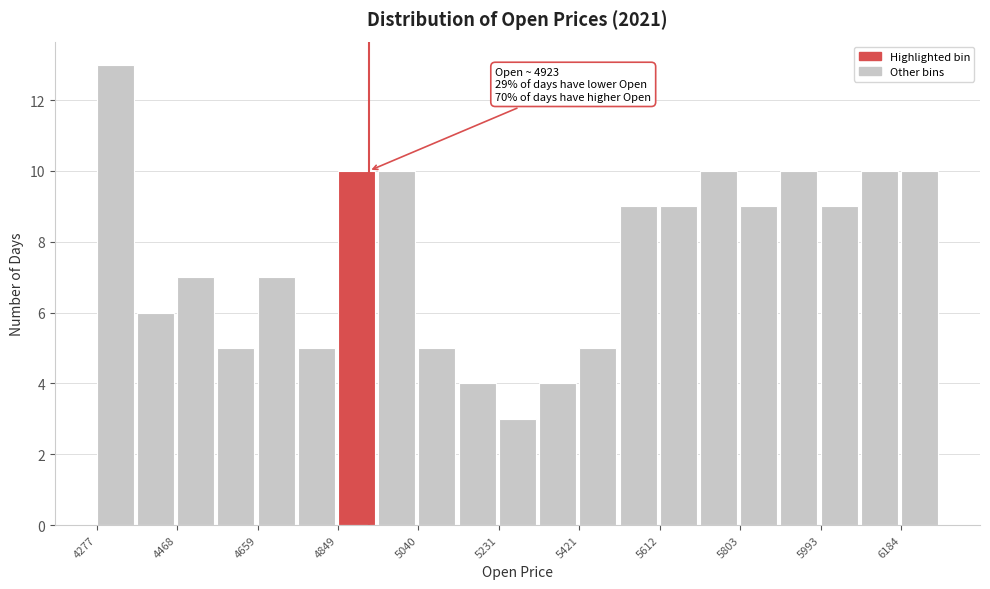

Over which range of the x-axis is the bar tallest?

4280 to 4380